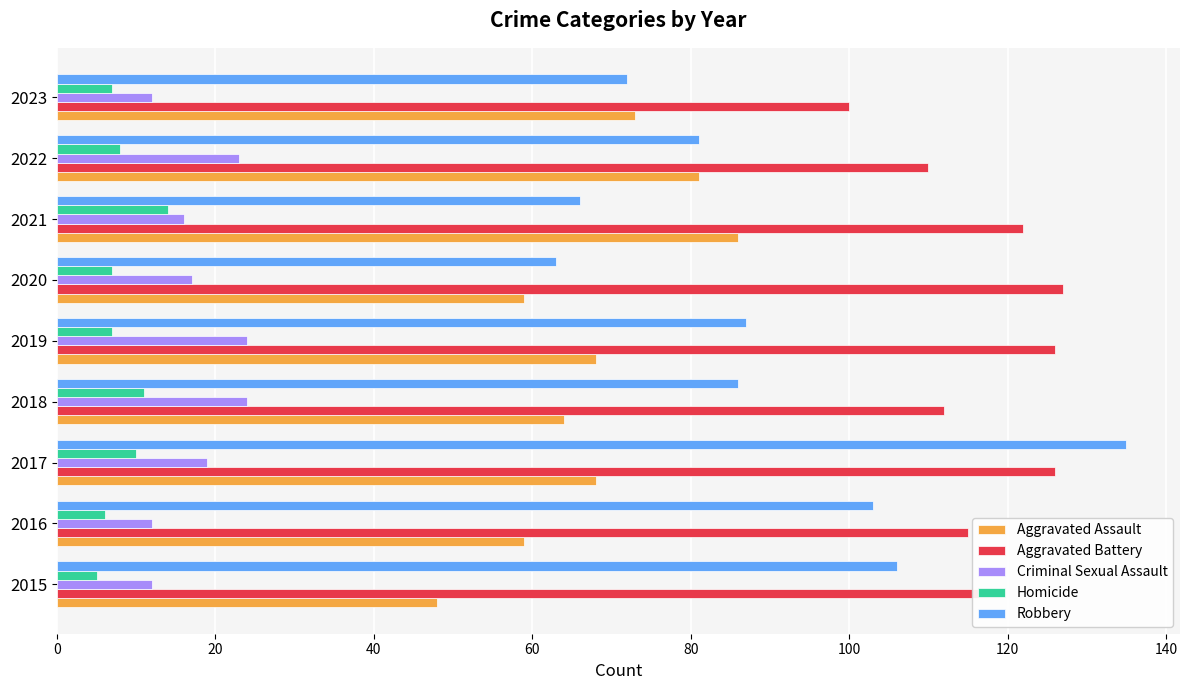

The Aggravated Assault series shows 106 at 2023. True or false?

False